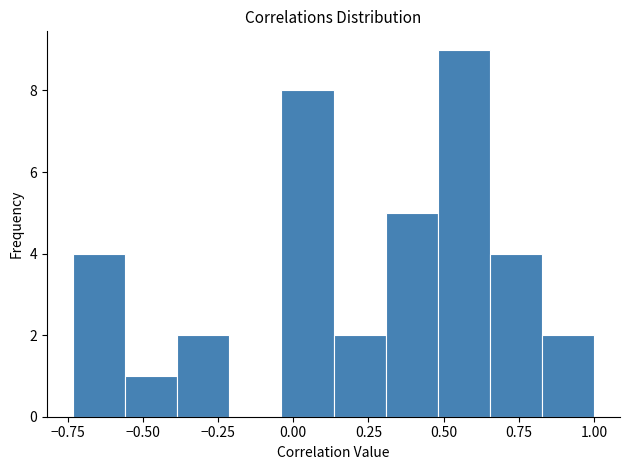

Around what value on the x-axis is the tallest bar? Give the approximate position of its centre, as read against the axis.

0.55